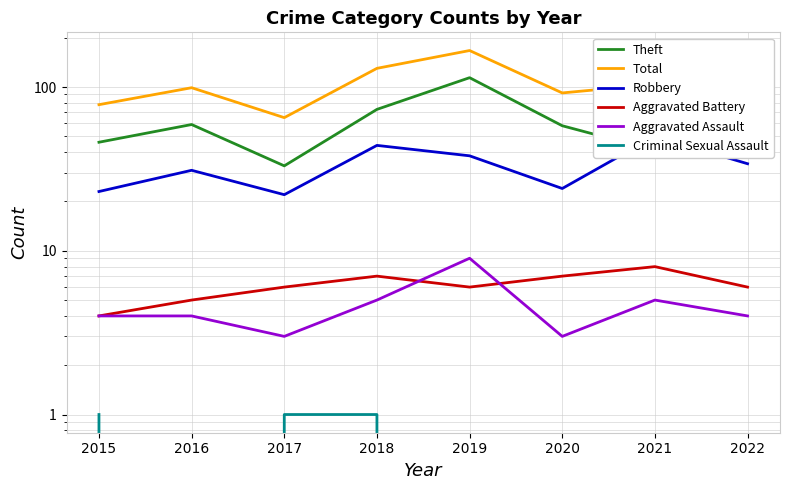

True or false: Aggravated Assault and Theft cross at least once.

False